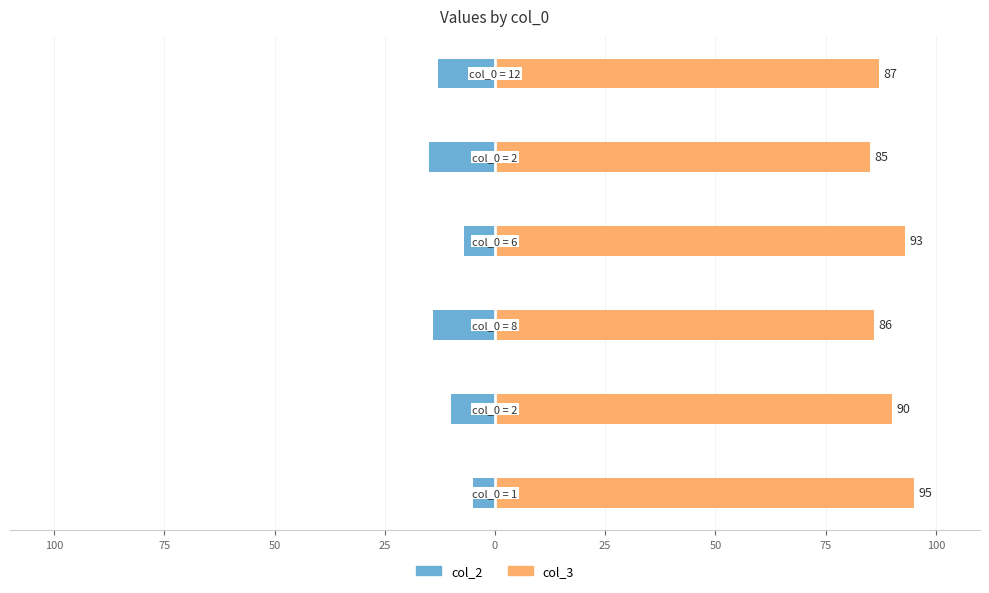

At 100, list the series in order from smallest to largest.

col_2, col_3